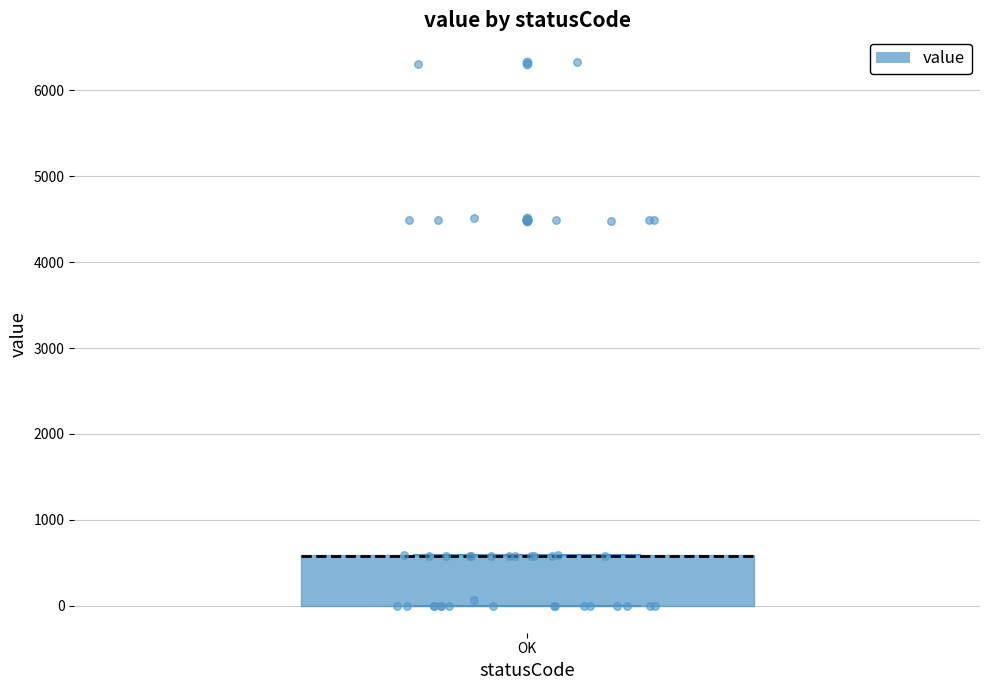

Where is the upper edge of the box for OK on the y-axis? The values are not printed on the chart, so give them approximately, as read against the axis.

600